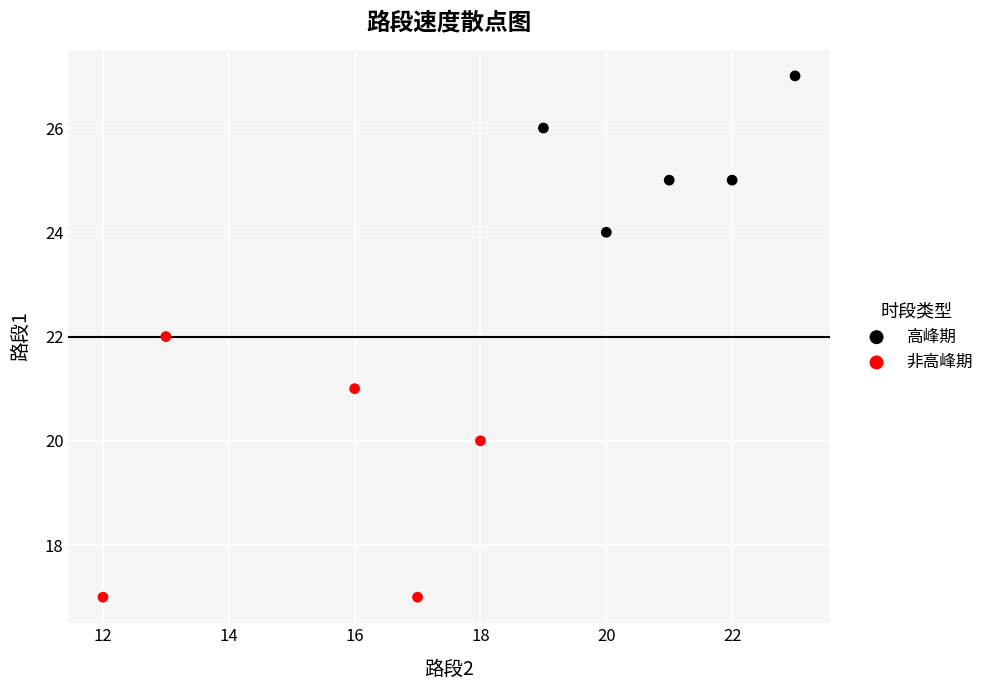

Which series reaches the maximum Y coordinate?

高峰期